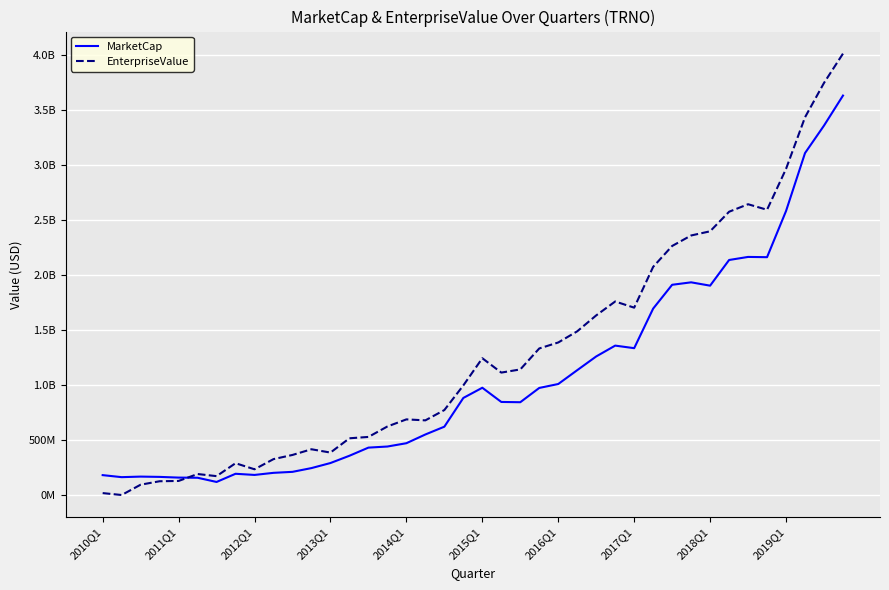

What are all the series names shown in the legend?

MarketCap, EnterpriseValue